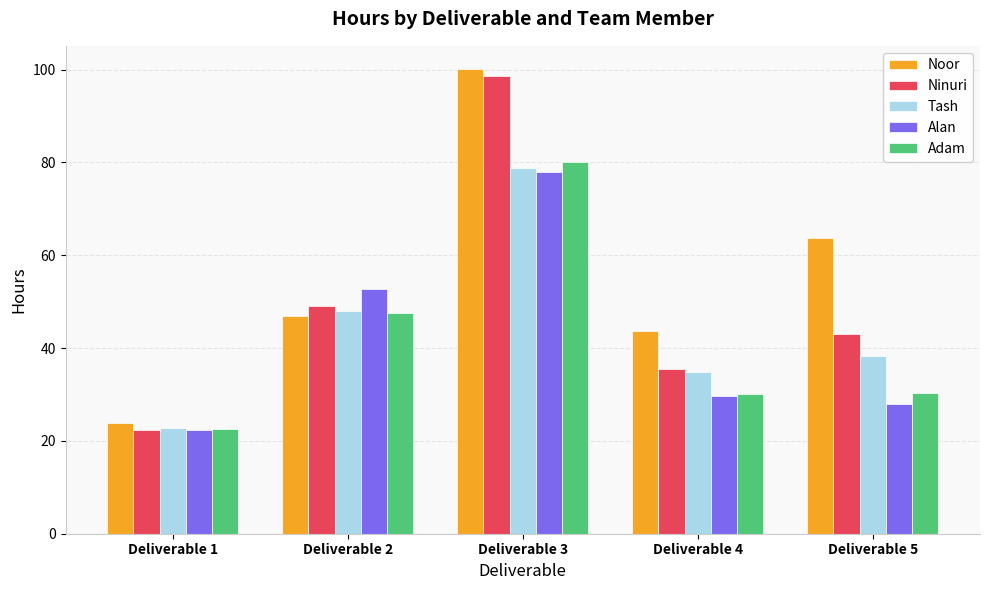

What is the approximate value of Ninuri at Deliverable 3?

98.7